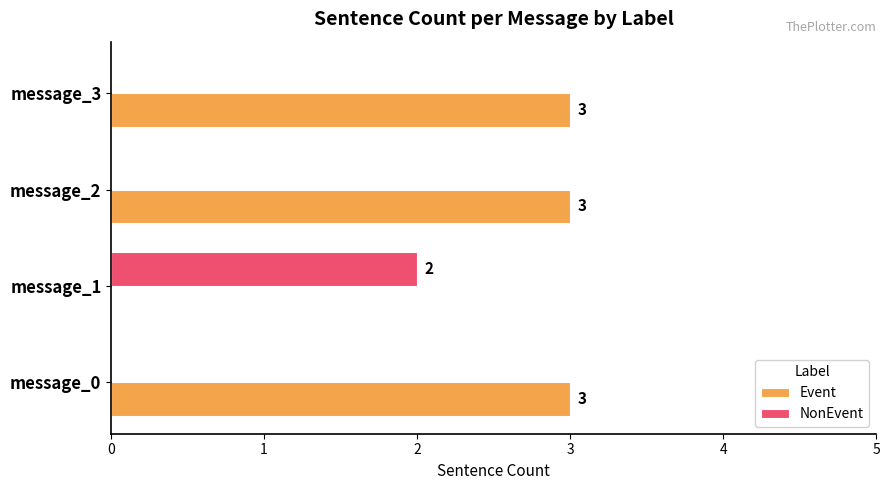

What is the sum of the Event values at message_3 and message_1?

3